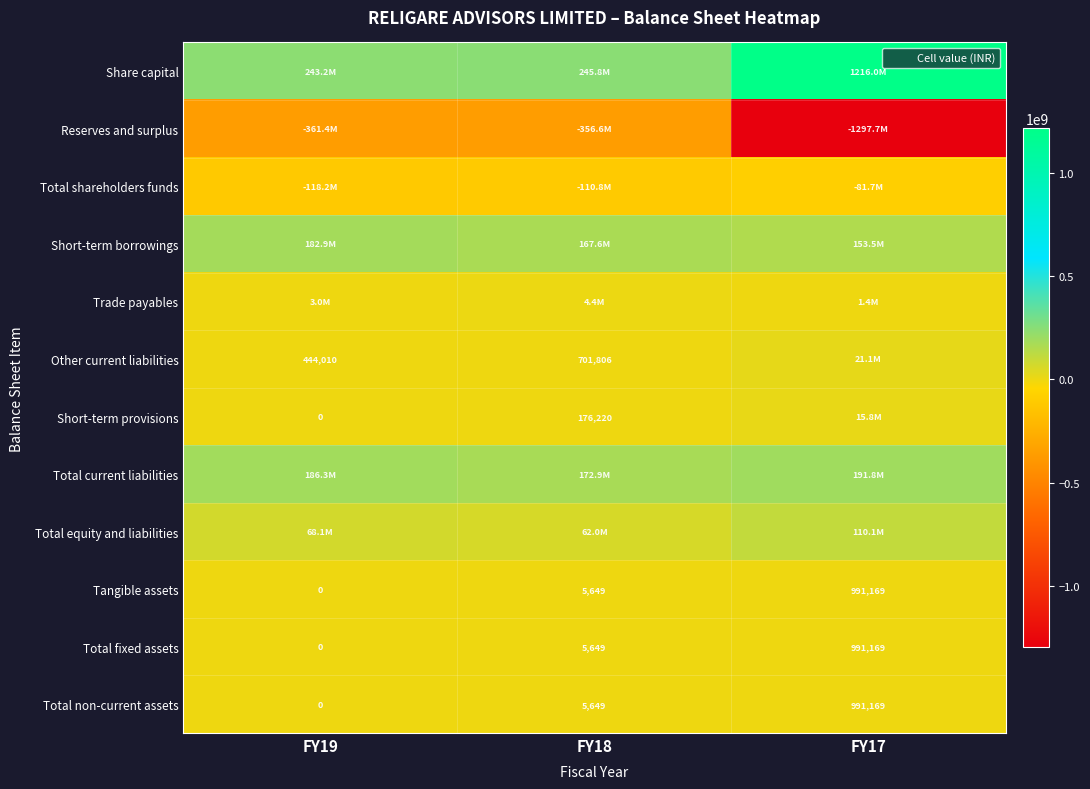

Where is Short-term provisions nearest to the value 7886581?

FY18